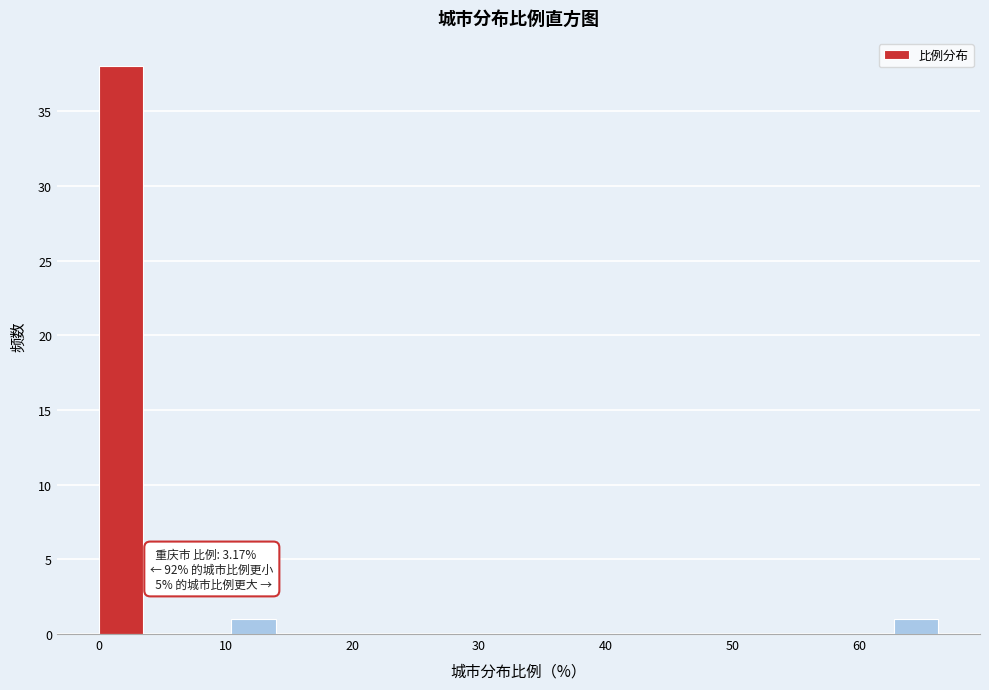

Around what value on the x-axis is the tallest bar? Give the approximate position of its centre, as read against the axis.

2